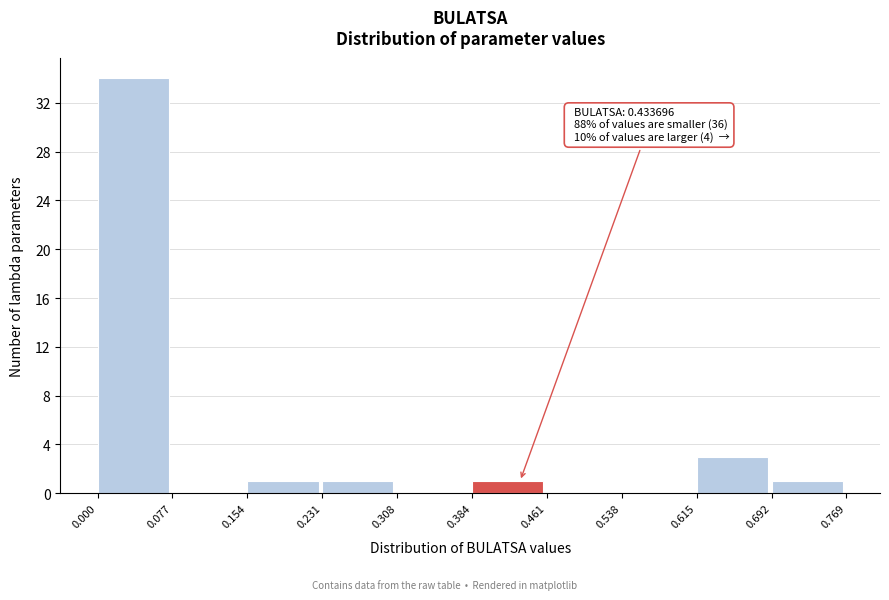

Which range on the x-axis has the tallest bar?

0.000 to 0.077